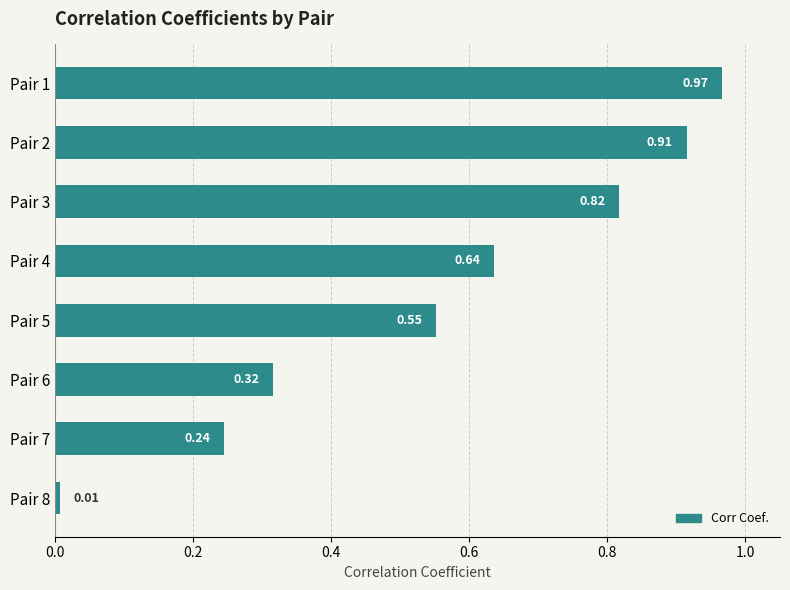

Rank the categories by value from lowest to highest.

Pair 8, Pair 7, Pair 6, Pair 5, Pair 4, Pair 3, Pair 2, Pair 1